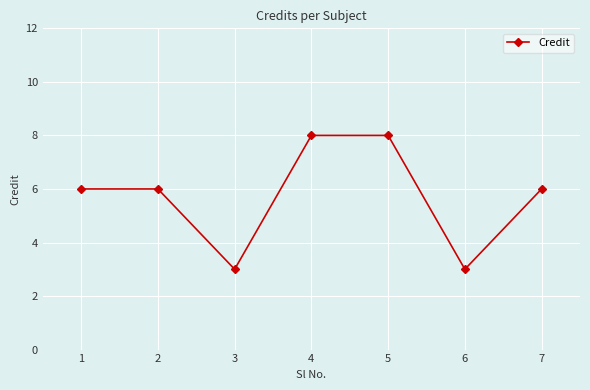

Reading left to right, list all the values displayed in this chart.

1=6	2=6	3=3	4=8	5=8	6=3	7=6